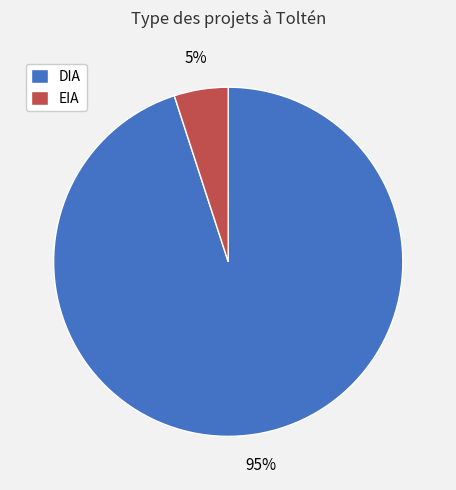

How many slices are in this pie chart?

2